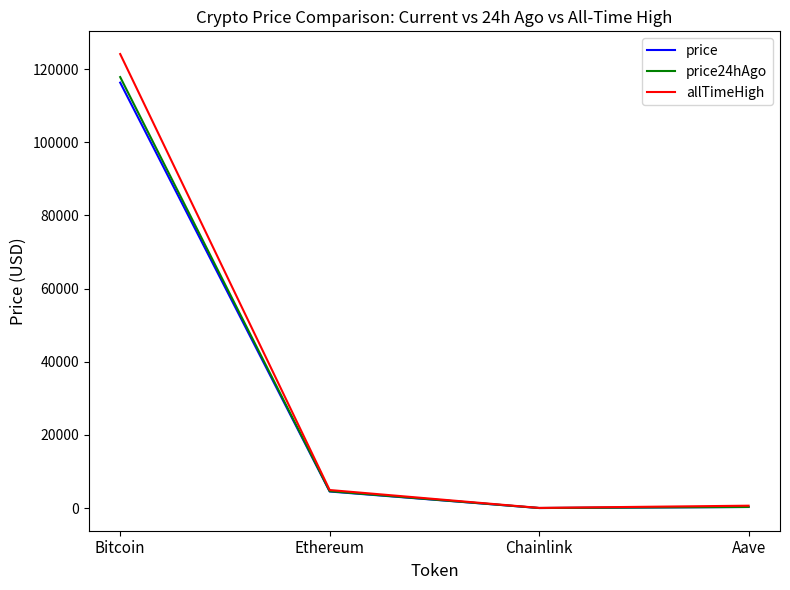

The value of price24hAgo at Bitcoin is 181976.4. True or false?

False